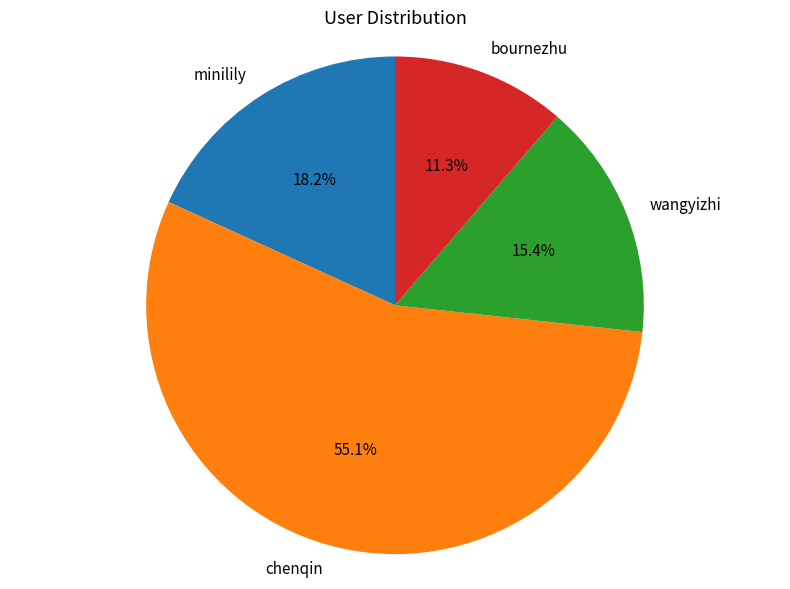

Between wangyizhi and bournezhu, which is larger?

wangyizhi